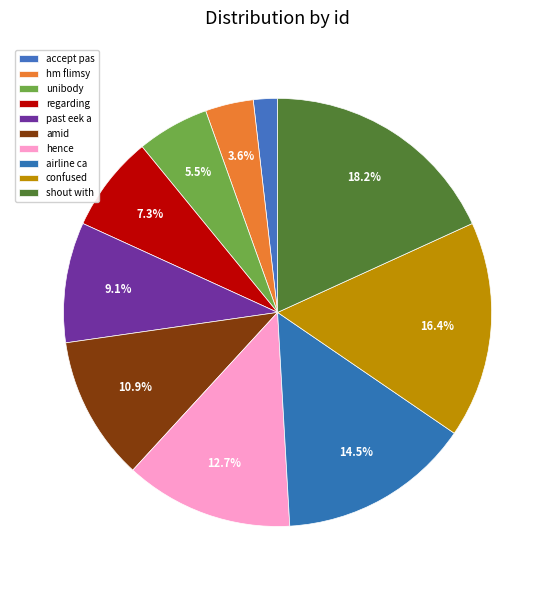

What portion of the pie excludes airline ca?

85.5%